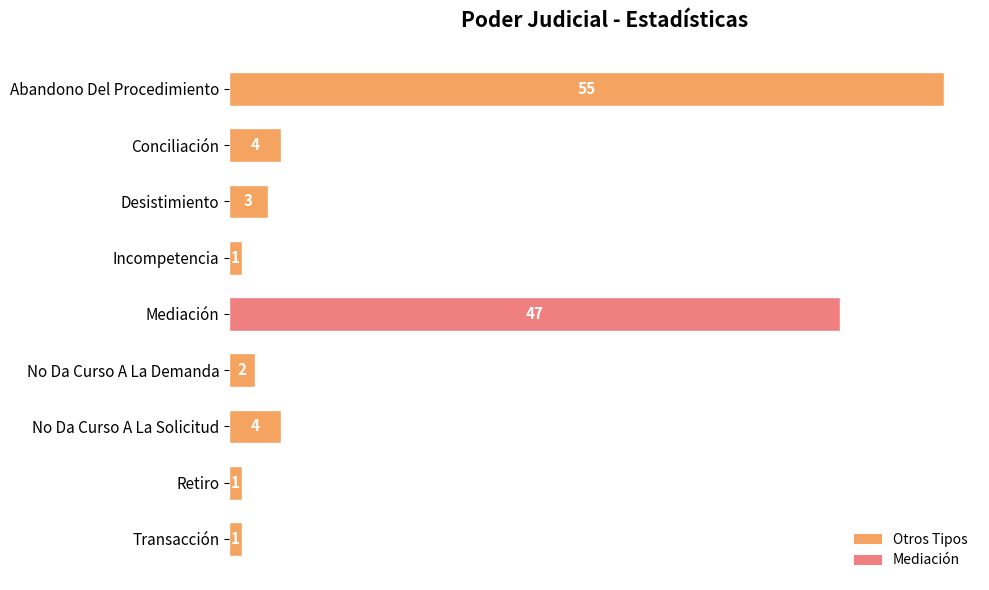

The chart shows a value of 2 at No Da Curso A La Demanda. True or false?

True